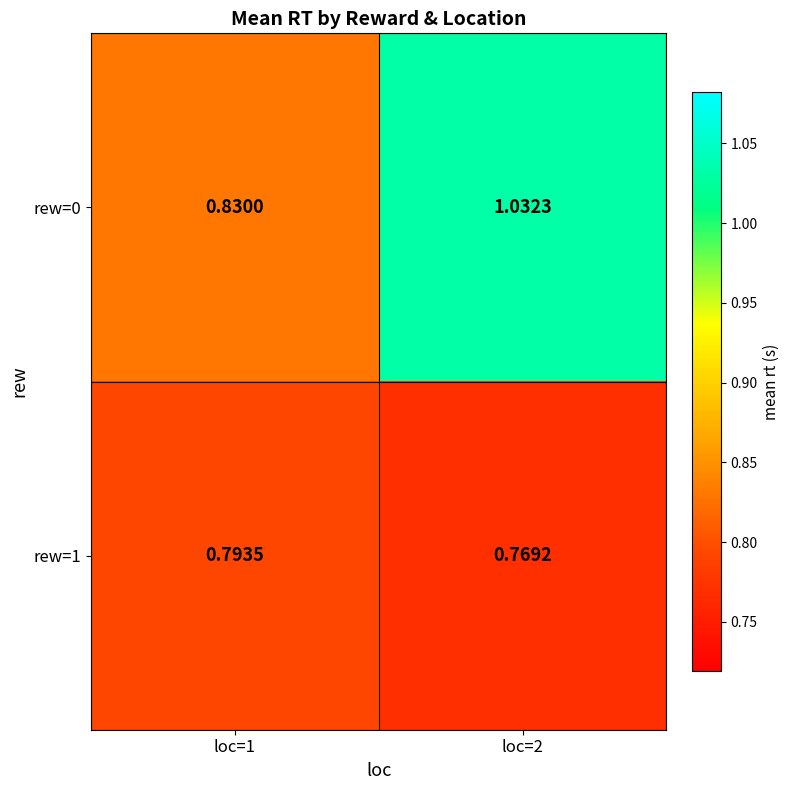

Is the value of rew=1 at loc=1 greater than the value of rew=0 at loc=2?

No